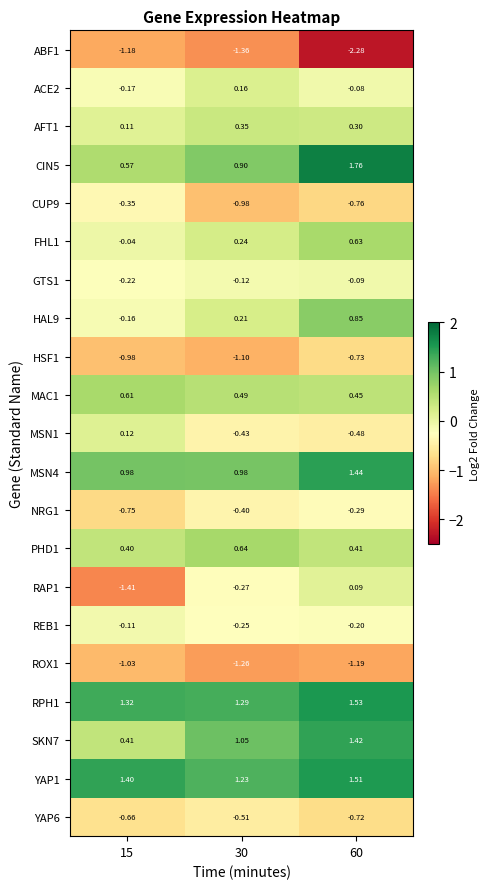

Is the value of NRG1 at 15 greater than the value of SKN7 at 60?

No